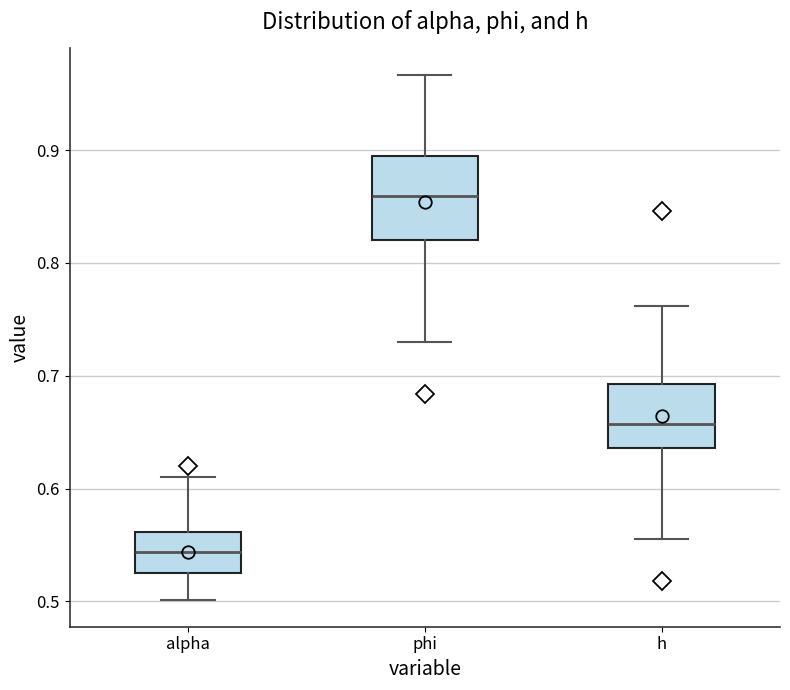

Where does the median line of the box for phi sit on the y-axis? The values are not printed on the chart, so give them approximately, as read against the axis.

0.86